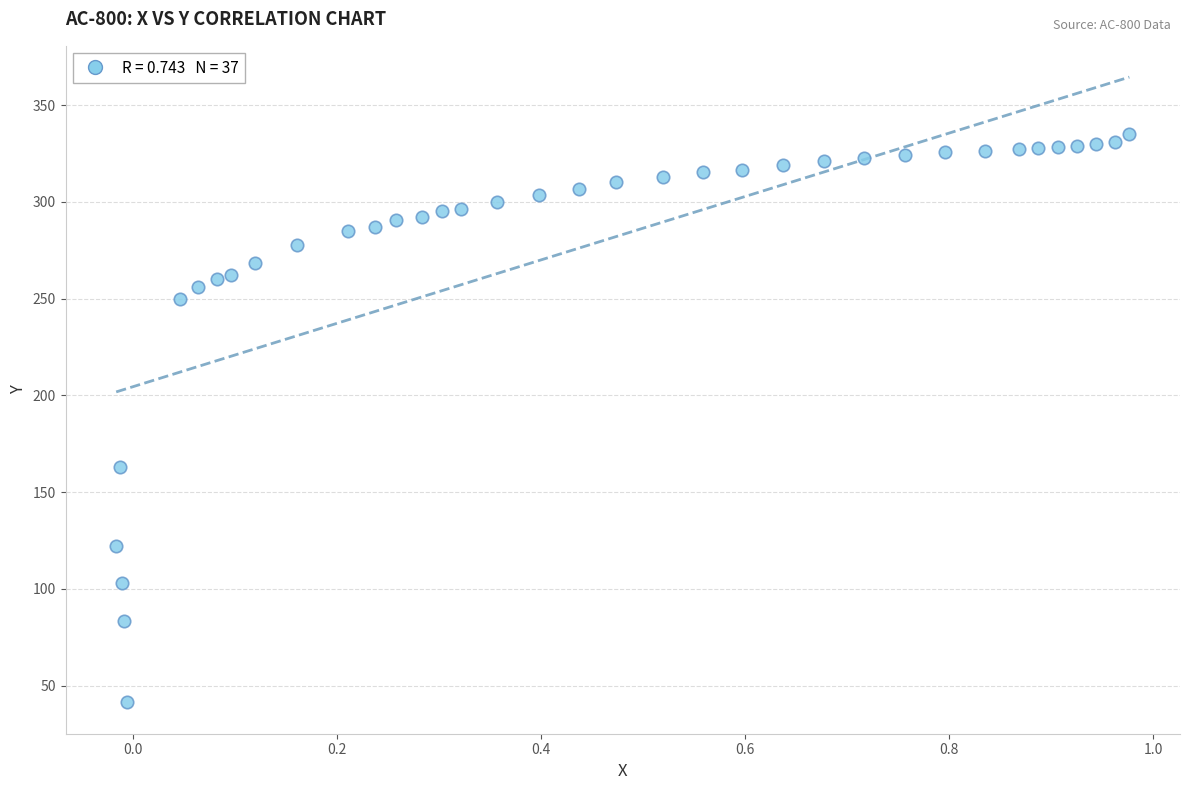

What Y value in the scatter plot is closest to 188?

162.9